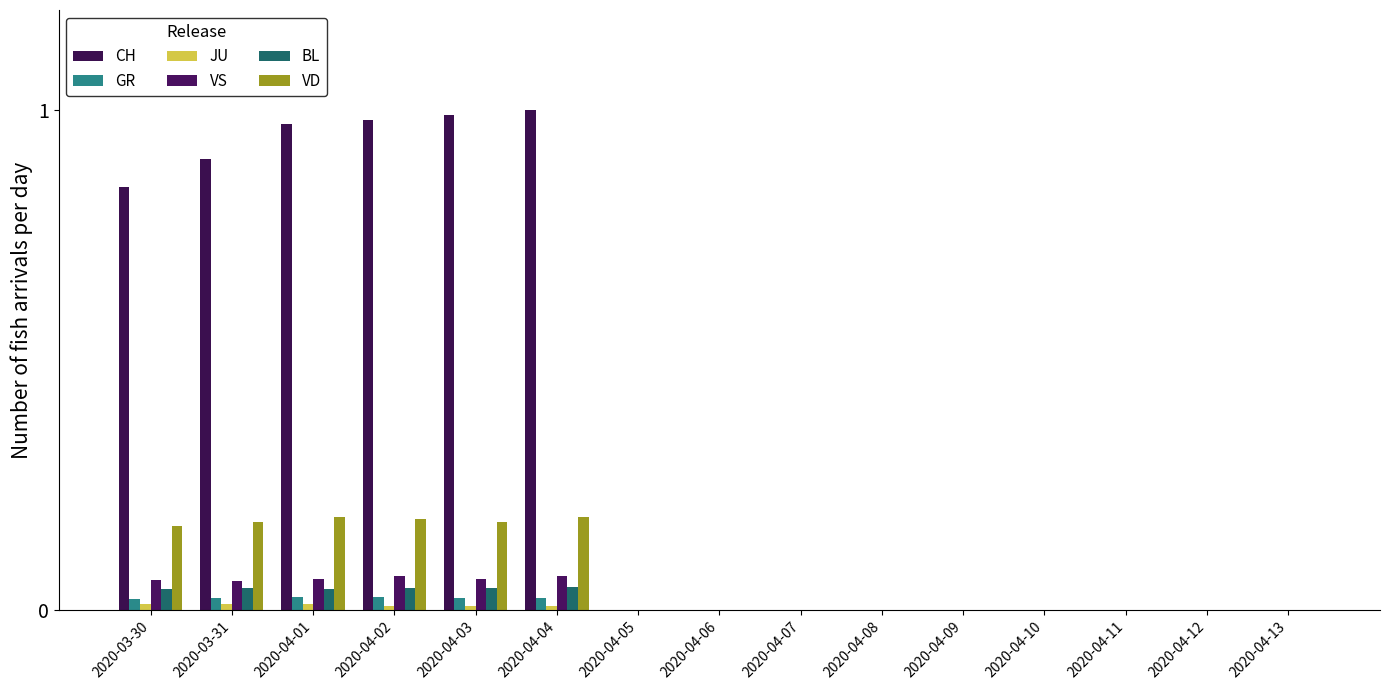

At which category does the chart reach its peak across all series?

2020-04-04